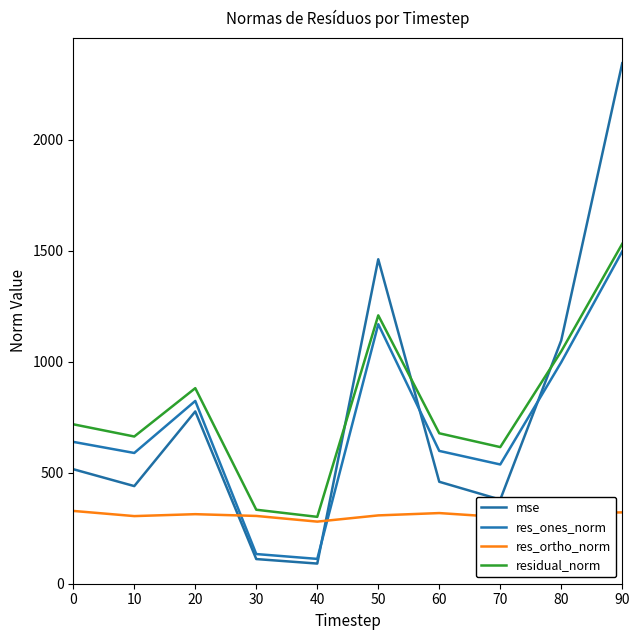

Reading left to right, what are all the values shown in this chart?

mse: 0=515.9	10=439.8	20=776.2	30=111.1	40=90.8	50=1461.7	60=459.3	70=378.8	80=1096.4	90=2344.9
res_ones_norm: 0=639.0	10=589.1	20=823.4	30=133.7	40=111.8	50=1169.2	60=598.3	70=537.3	80=997.8	90=1497.2
res_ortho_norm: 0=327.9	10=304.7	20=313.3	30=305.3	40=279.7	50=307.8	60=318.3	70=300.3	80=317.5	90=321.4
residual_norm: 0=718.3	10=663.2	20=881.0	30=333.3	40=301.3	50=1209.0	60=677.7	70=615.5	80=1047.1	90=1531.3